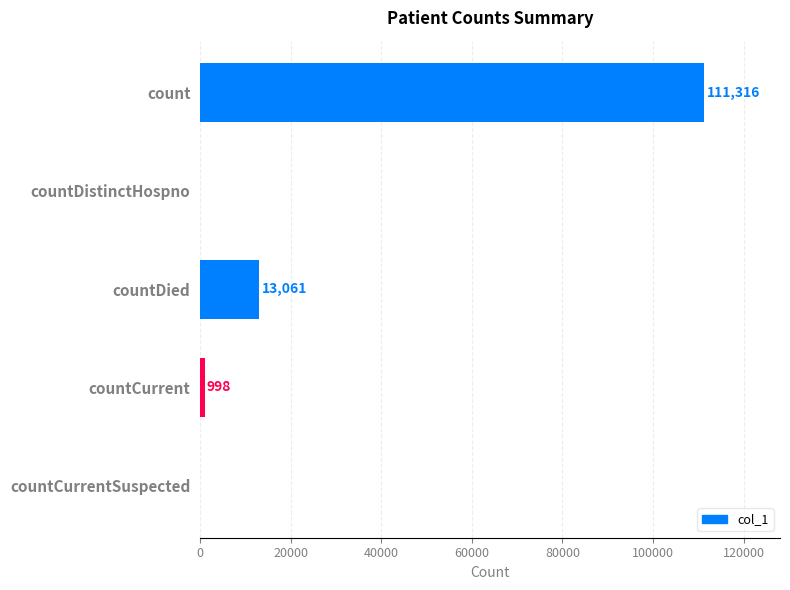

Read the value at countDied, to the nearest 50.

13050